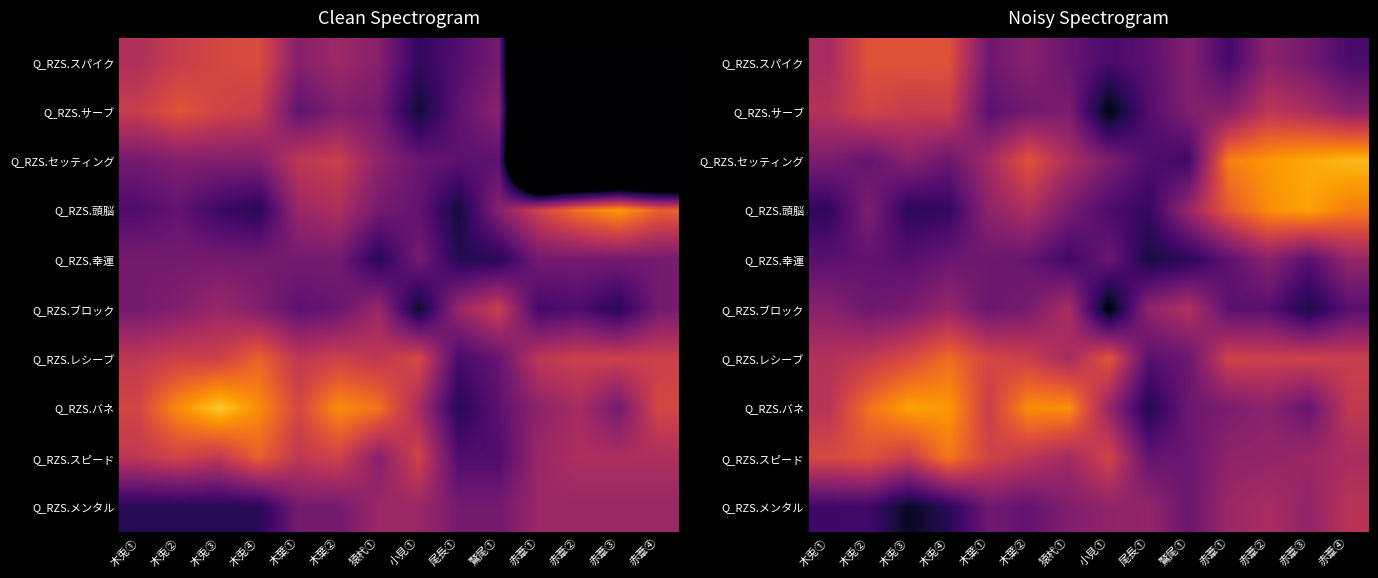

What is the difference between the highest and lowest values at 赤葦①?

19.0